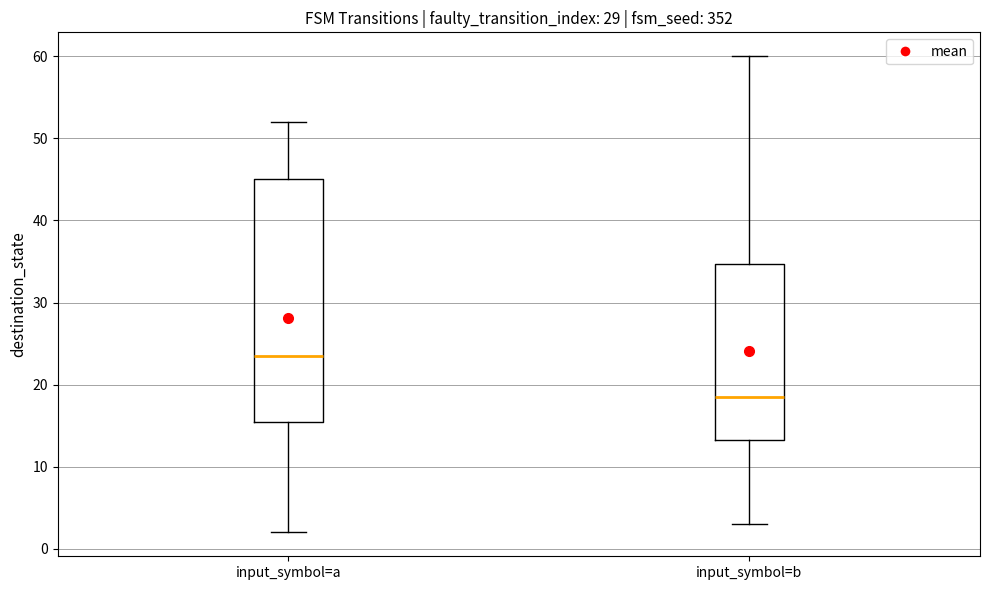

Where is the upper edge of the box for input_symbol=a on the y-axis? The values are not printed on the chart, so give them approximately, as read against the axis.

45